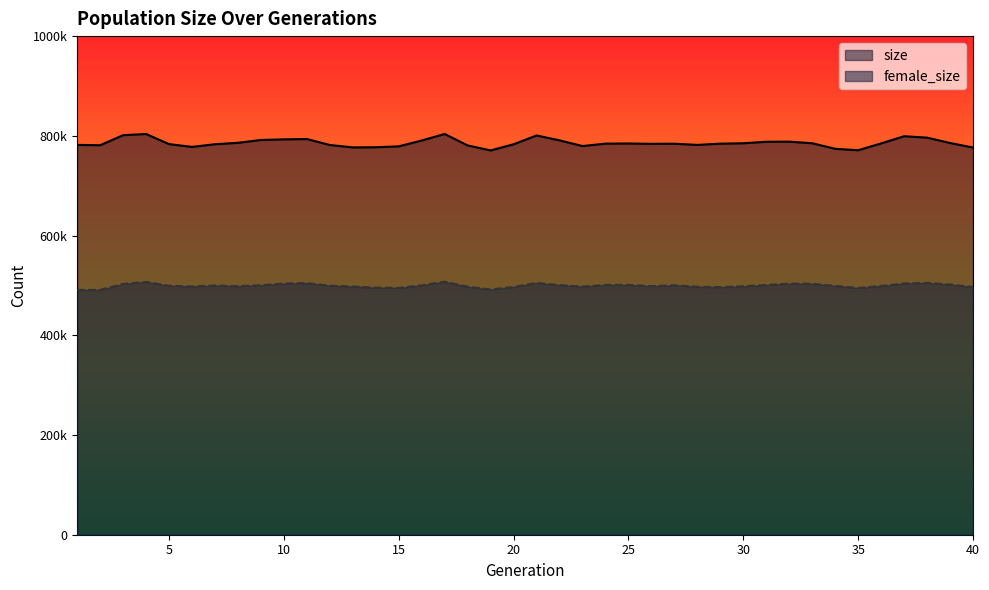

At which label is female_size closest to 49920?

34